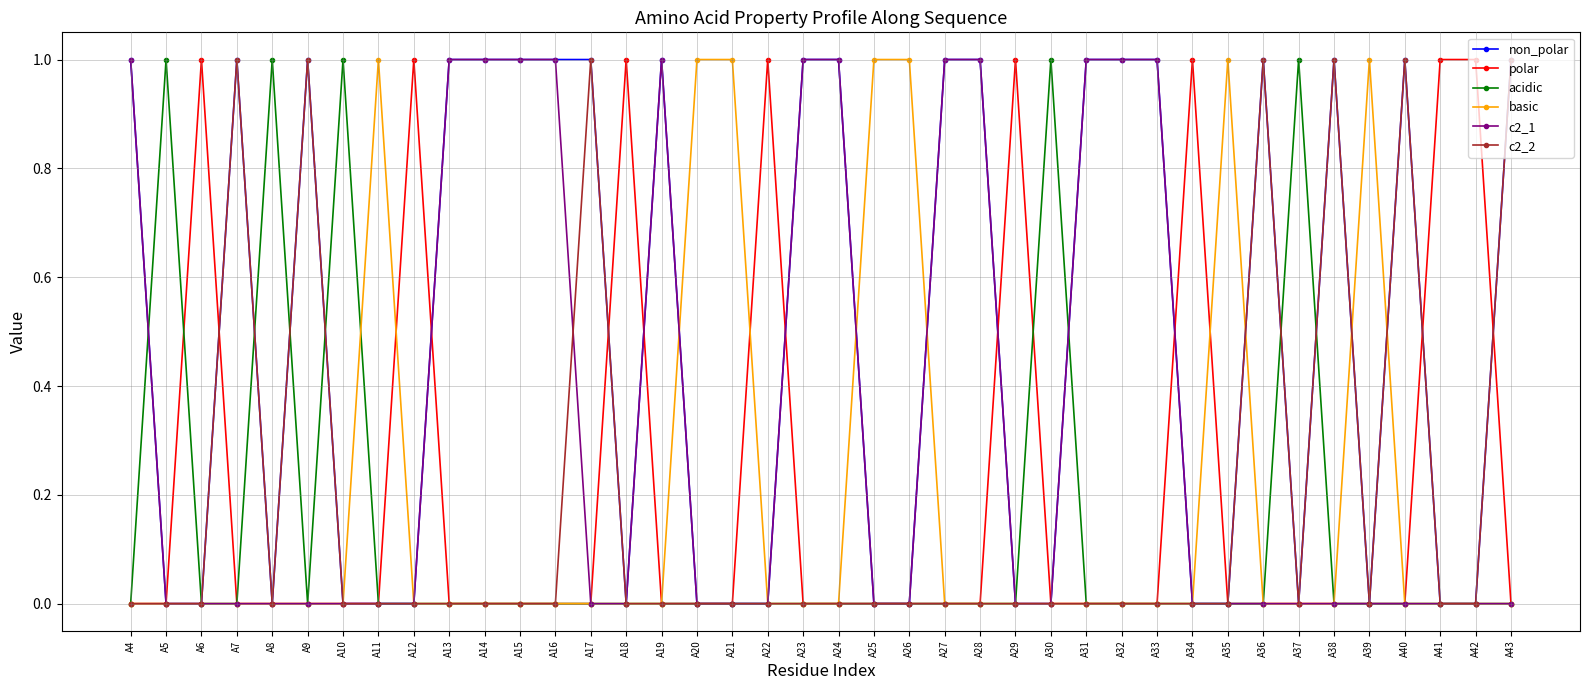

True or false: polar has a value of 0 at A5.

True